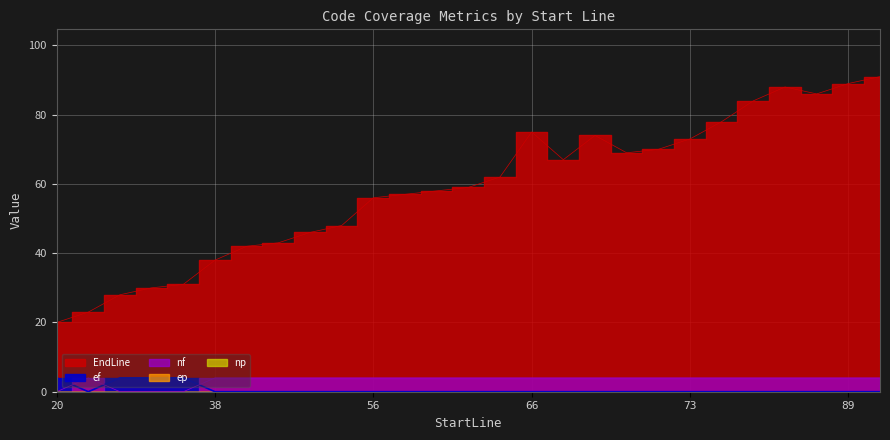

Which category has the highest value in the nf series?

23